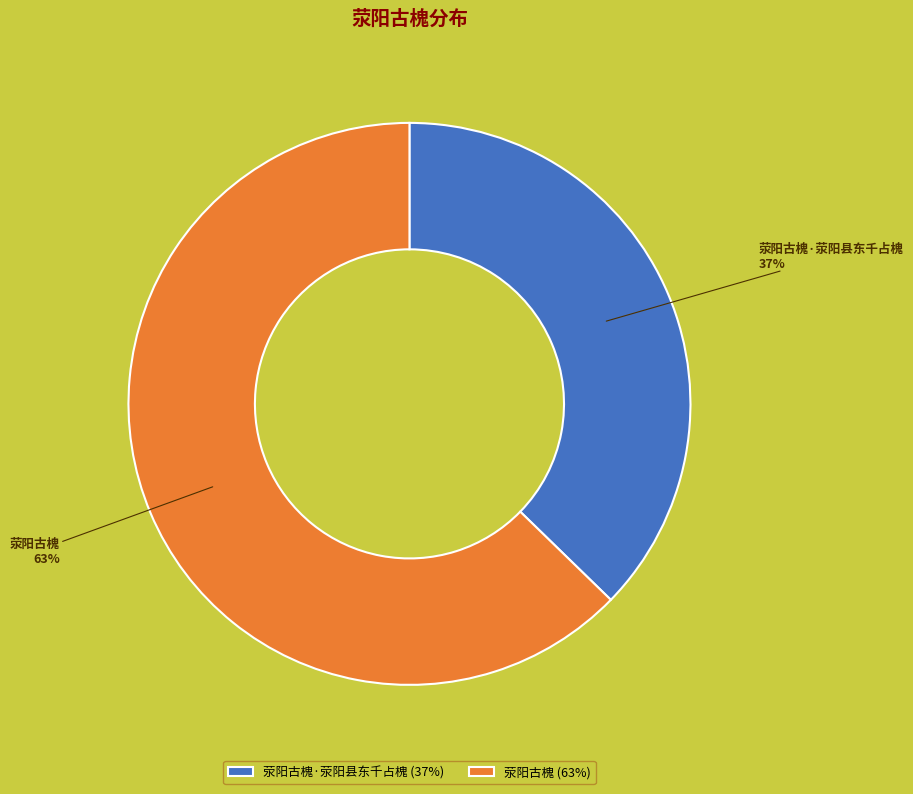

To the nearest percent, what percentage of the pie is 荥阳古槐?

63%